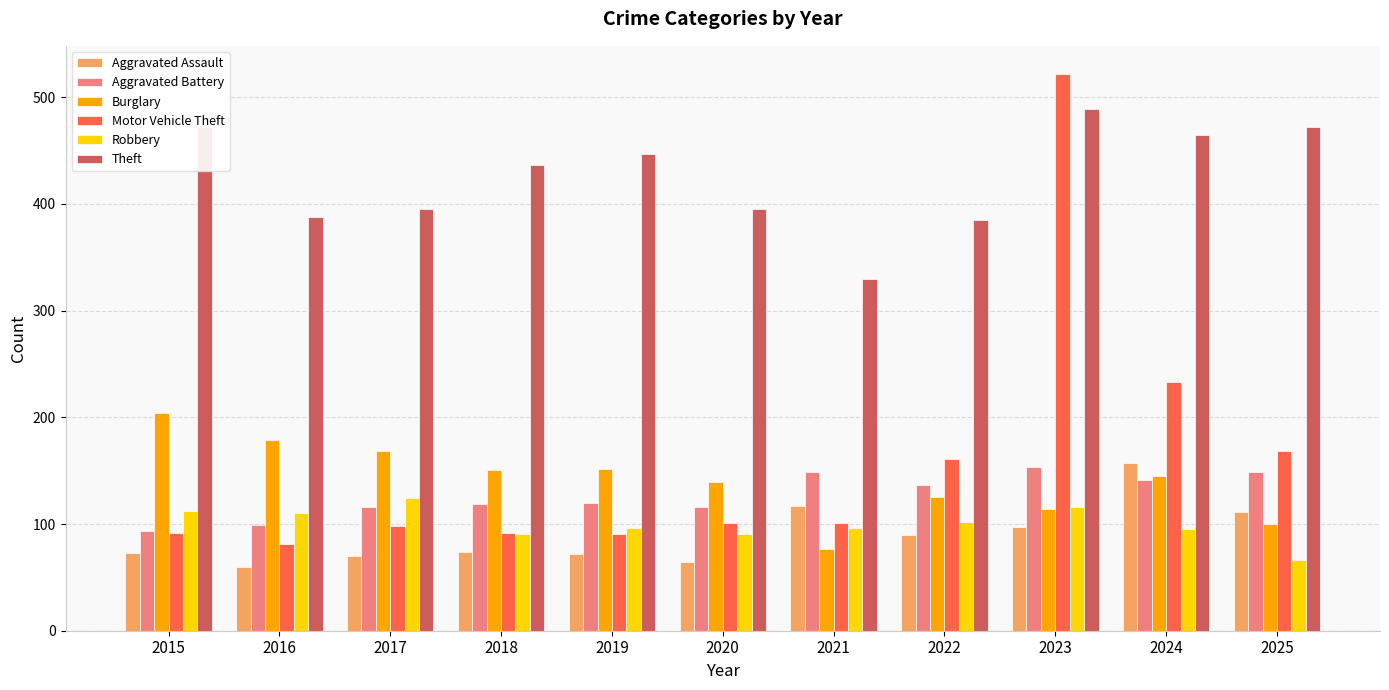

What is the minimum value for Theft?

330